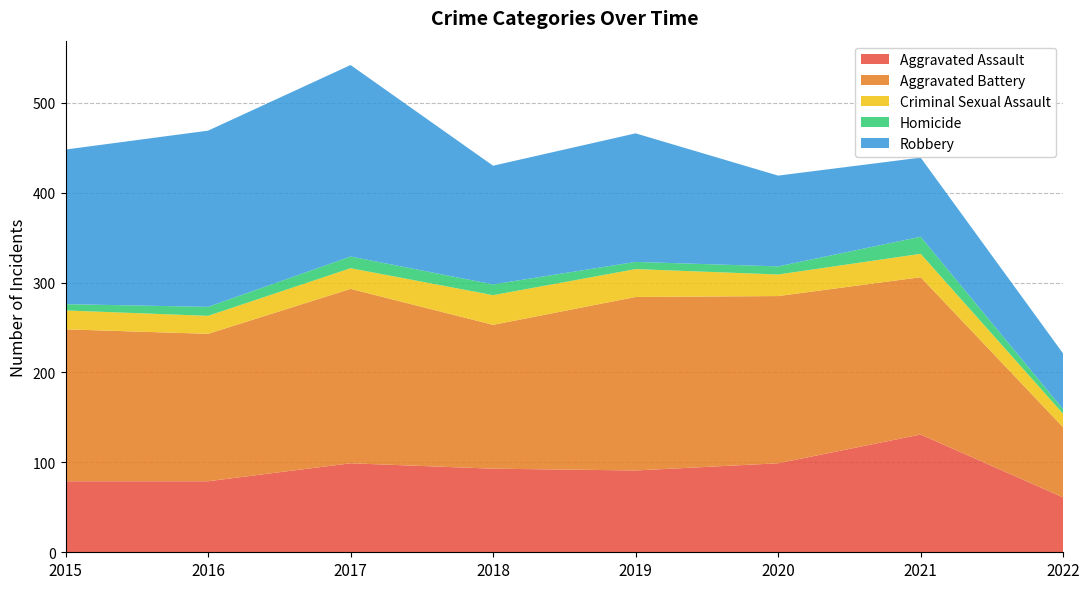

Reading left to right, transcribe all the data shown in this chart.

Aggravated Assault: 79	79	99	93	91	99	131	61
Aggravated Battery: 169	164	194	160	193	186	175	78
Criminal Sexual Assault: 21	20	23	33	31	24	26	15
Homicide: 7	10	13	12	8	9	19	5
Robbery: 172	196	213	132	143	101	88	62